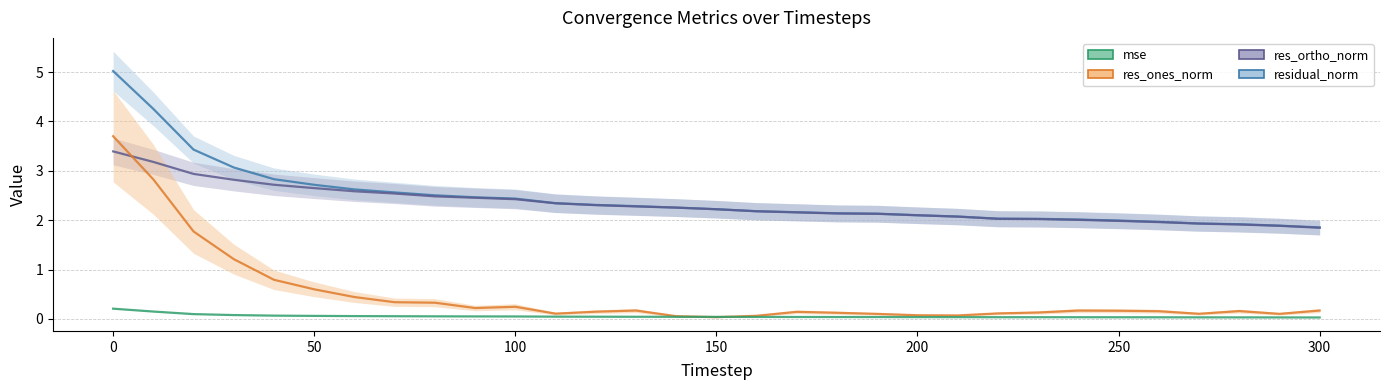

Which category has the lowest value across all series?

300